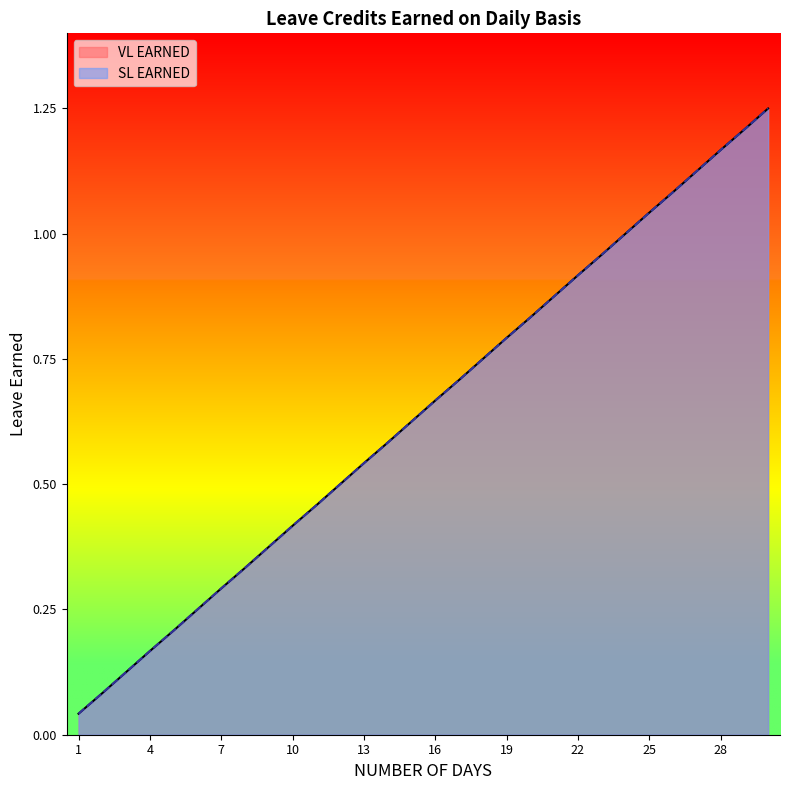

True or false: SL EARNED and VL EARNED intersect in this chart.

False